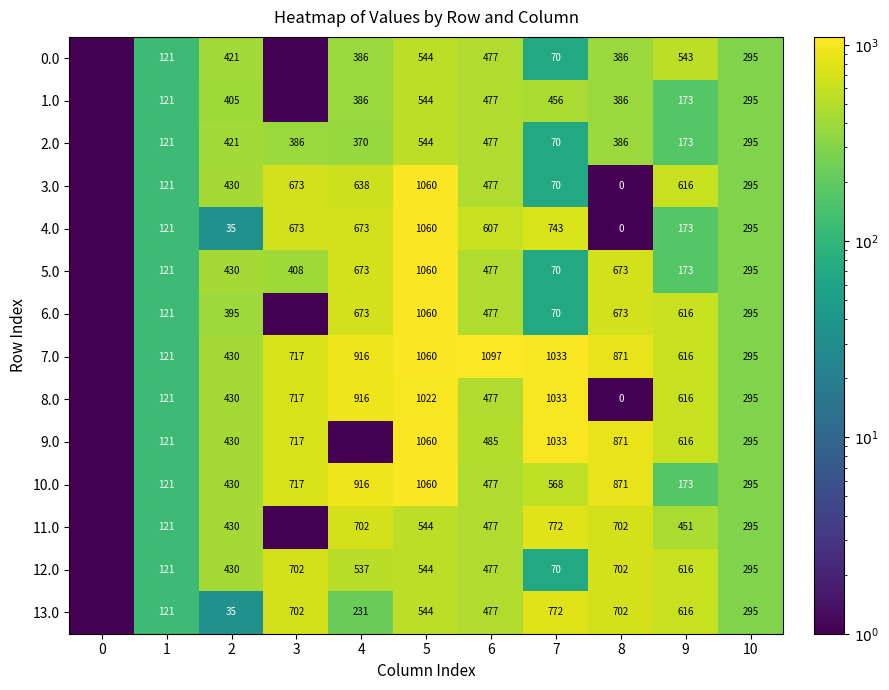

Which has a higher value, 9 or 10?

9